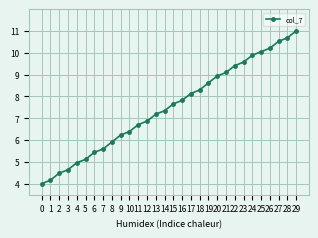

How many data points are less than 7?

13